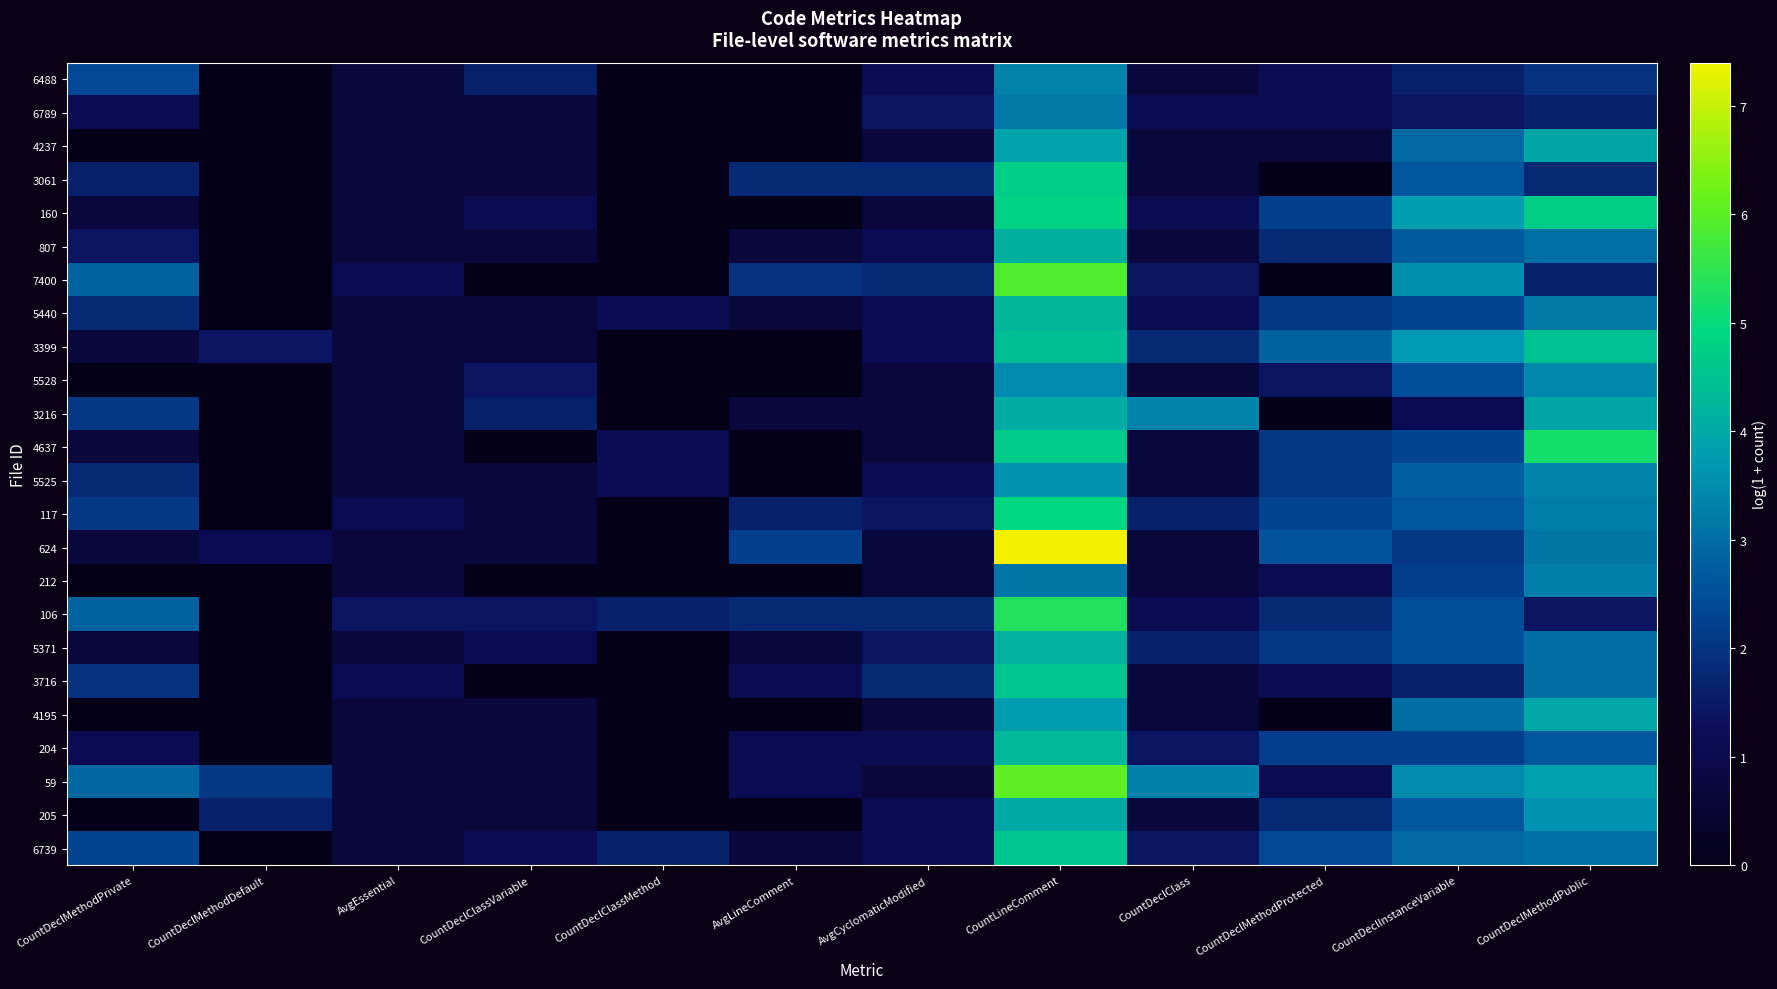

Reading left to right, extract all data points from this chart.

6488: CountDeclMethodPrivate=2.4	CountDeclMethodDefault=0.0	AvgEssential=0.7	CountDeclClassVariable=1.6	CountDeclClassMethod=0.0	AvgLineComment=0.0	AvgCyclomaticModified=1.1	CountLineComment=3.3	CountDeclClass=0.7	CountDeclMethodProtected=1.1	CountDeclInstanceVariable=1.6	CountDeclMethodPublic=1.9
6789: CountDeclMethodPrivate=1.1	CountDeclMethodDefault=0.0	AvgEssential=0.7	CountDeclClassVariable=0.7	CountDeclClassMethod=0.0	AvgLineComment=0.0	AvgCyclomaticModified=1.4	CountLineComment=3.2	CountDeclClass=1.1	CountDeclMethodProtected=1.1	CountDeclInstanceVariable=1.4	CountDeclMethodPublic=1.6
4237: CountDeclMethodPrivate=0.0	CountDeclMethodDefault=0.0	AvgEssential=0.7	CountDeclClassVariable=0.7	CountDeclClassMethod=0.0	AvgLineComment=0.0	AvgCyclomaticModified=0.7	CountLineComment=3.9	CountDeclClass=0.7	CountDeclMethodProtected=0.7	CountDeclInstanceVariable=2.9	CountDeclMethodPublic=3.9
3061: CountDeclMethodPrivate=1.6	CountDeclMethodDefault=0.0	AvgEssential=0.7	CountDeclClassVariable=0.7	CountDeclClassMethod=0.0	AvgLineComment=1.8	AvgCyclomaticModified=1.8	CountLineComment=4.7	CountDeclClass=0.7	CountDeclMethodProtected=0.0	CountDeclInstanceVariable=2.6	CountDeclMethodPublic=1.8
160: CountDeclMethodPrivate=0.7	CountDeclMethodDefault=0.0	AvgEssential=0.7	CountDeclClassVariable=1.1	CountDeclClassMethod=0.0	AvgLineComment=0.0	AvgCyclomaticModified=0.7	CountLineComment=4.8	CountDeclClass=1.1	CountDeclMethodProtected=2.2	CountDeclInstanceVariable=3.8	CountDeclMethodPublic=4.7
807: CountDeclMethodPrivate=1.4	CountDeclMethodDefault=0.0	AvgEssential=0.7	CountDeclClassVariable=0.7	CountDeclClassMethod=0.0	AvgLineComment=0.7	AvgCyclomaticModified=1.1	CountLineComment=4.2	CountDeclClass=0.7	CountDeclMethodProtected=1.8	CountDeclInstanceVariable=2.7	CountDeclMethodPublic=3.0
7400: CountDeclMethodPrivate=2.8	CountDeclMethodDefault=0.0	AvgEssential=1.1	CountDeclClassVariable=0.0	CountDeclClassMethod=0.0	AvgLineComment=1.9	AvgCyclomaticModified=1.8	CountLineComment=5.9	CountDeclClass=1.4	CountDeclMethodProtected=0.0	CountDeclInstanceVariable=3.6	CountDeclMethodPublic=1.6
5440: CountDeclMethodPrivate=1.8	CountDeclMethodDefault=0.0	AvgEssential=0.7	CountDeclClassVariable=0.7	CountDeclClassMethod=1.1	AvgLineComment=0.7	AvgCyclomaticModified=1.1	CountLineComment=4.3	CountDeclClass=1.1	CountDeclMethodProtected=2.1	CountDeclInstanceVariable=2.3	CountDeclMethodPublic=3.2
3399: CountDeclMethodPrivate=0.7	CountDeclMethodDefault=1.4	AvgEssential=0.7	CountDeclClassVariable=0.7	CountDeclClassMethod=0.0	AvgLineComment=0.0	AvgCyclomaticModified=1.1	CountLineComment=4.4	CountDeclClass=1.8	CountDeclMethodProtected=2.8	CountDeclInstanceVariable=3.7	CountDeclMethodPublic=4.5
5528: CountDeclMethodPrivate=0.0	CountDeclMethodDefault=0.0	AvgEssential=0.7	CountDeclClassVariable=1.4	CountDeclClassMethod=0.0	AvgLineComment=0.0	AvgCyclomaticModified=0.7	CountLineComment=3.5	CountDeclClass=0.7	CountDeclMethodProtected=1.4	CountDeclInstanceVariable=2.5	CountDeclMethodPublic=3.4
3216: CountDeclMethodPrivate=2.1	CountDeclMethodDefault=0.0	AvgEssential=0.7	CountDeclClassVariable=1.6	CountDeclClassMethod=0.0	AvgLineComment=0.7	AvgCyclomaticModified=0.7	CountLineComment=4.1	CountDeclClass=3.4	CountDeclMethodProtected=0.0	CountDeclInstanceVariable=1.1	CountDeclMethodPublic=4.0
4637: CountDeclMethodPrivate=0.7	CountDeclMethodDefault=0.0	AvgEssential=0.7	CountDeclClassVariable=0.0	CountDeclClassMethod=1.1	AvgLineComment=0.0	AvgCyclomaticModified=0.7	CountLineComment=4.7	CountDeclClass=0.7	CountDeclMethodProtected=2.1	CountDeclInstanceVariable=2.3	CountDeclMethodPublic=5.2
5525: CountDeclMethodPrivate=1.8	CountDeclMethodDefault=0.0	AvgEssential=0.7	CountDeclClassVariable=0.7	CountDeclClassMethod=1.1	AvgLineComment=0.0	AvgCyclomaticModified=1.1	CountLineComment=3.6	CountDeclClass=0.7	CountDeclMethodProtected=2.1	CountDeclInstanceVariable=2.8	CountDeclMethodPublic=3.4
117: CountDeclMethodPrivate=2.1	CountDeclMethodDefault=0.0	AvgEssential=1.1	CountDeclClassVariable=0.7	CountDeclClassMethod=0.0	AvgLineComment=1.6	AvgCyclomaticModified=1.4	CountLineComment=4.9	CountDeclClass=1.6	CountDeclMethodProtected=2.3	CountDeclInstanceVariable=2.6	CountDeclMethodPublic=3.3
624: CountDeclMethodPrivate=0.7	CountDeclMethodDefault=1.1	AvgEssential=0.7	CountDeclClassVariable=0.7	CountDeclClassMethod=0.0	AvgLineComment=2.2	AvgCyclomaticModified=0.7	CountLineComment=7.4	CountDeclClass=0.7	CountDeclMethodProtected=2.6	CountDeclInstanceVariable=2.1	CountDeclMethodPublic=3.1
212: CountDeclMethodPrivate=0.0	CountDeclMethodDefault=0.0	AvgEssential=0.7	CountDeclClassVariable=0.0	CountDeclClassMethod=0.0	AvgLineComment=0.0	AvgCyclomaticModified=0.7	CountLineComment=3.1	CountDeclClass=0.7	CountDeclMethodProtected=1.1	CountDeclInstanceVariable=2.2	CountDeclMethodPublic=3.3
106: CountDeclMethodPrivate=2.8	CountDeclMethodDefault=0.0	AvgEssential=1.4	CountDeclClassVariable=1.4	CountDeclClassMethod=1.6	AvgLineComment=1.8	AvgCyclomaticModified=1.8	CountLineComment=5.3	CountDeclClass=1.1	CountDeclMethodProtected=1.8	CountDeclInstanceVariable=2.5	CountDeclMethodPublic=1.4
5371: CountDeclMethodPrivate=0.7	CountDeclMethodDefault=0.0	AvgEssential=0.7	CountDeclClassVariable=1.1	CountDeclClassMethod=0.0	AvgLineComment=0.7	AvgCyclomaticModified=1.4	CountLineComment=4.2	CountDeclClass=1.6	CountDeclMethodProtected=2.1	CountDeclInstanceVariable=2.5	CountDeclMethodPublic=3.0
3716: CountDeclMethodPrivate=1.9	CountDeclMethodDefault=0.0	AvgEssential=1.1	CountDeclClassVariable=0.0	CountDeclClassMethod=0.0	AvgLineComment=1.1	AvgCyclomaticModified=1.8	CountLineComment=4.6	CountDeclClass=0.7	CountDeclMethodProtected=1.1	CountDeclInstanceVariable=1.6	CountDeclMethodPublic=3.0
4195: CountDeclMethodPrivate=0.0	CountDeclMethodDefault=0.0	AvgEssential=0.7	CountDeclClassVariable=0.7	CountDeclClassMethod=0.0	AvgLineComment=0.0	AvgCyclomaticModified=0.7	CountLineComment=3.8	CountDeclClass=0.7	CountDeclMethodProtected=0.0	CountDeclInstanceVariable=3.0	CountDeclMethodPublic=4.0
204: CountDeclMethodPrivate=1.1	CountDeclMethodDefault=0.0	AvgEssential=0.7	CountDeclClassVariable=0.7	CountDeclClassMethod=0.0	AvgLineComment=1.1	AvgCyclomaticModified=1.1	CountLineComment=4.3	CountDeclClass=1.4	CountDeclMethodProtected=2.2	CountDeclInstanceVariable=2.2	CountDeclMethodPublic=2.6
59: CountDeclMethodPrivate=2.9	CountDeclMethodDefault=2.1	AvgEssential=0.7	CountDeclClassVariable=0.7	CountDeclClassMethod=0.0	AvgLineComment=1.1	AvgCyclomaticModified=0.7	CountLineComment=6.0	CountDeclClass=3.3	CountDeclMethodProtected=1.1	CountDeclInstanceVariable=3.5	CountDeclMethodPublic=3.9
205: CountDeclMethodPrivate=0.0	CountDeclMethodDefault=1.6	AvgEssential=0.7	CountDeclClassVariable=0.7	CountDeclClassMethod=0.0	AvgLineComment=0.0	AvgCyclomaticModified=1.1	CountLineComment=4.0	CountDeclClass=0.7	CountDeclMethodProtected=1.8	CountDeclInstanceVariable=2.6	CountDeclMethodPublic=3.6
6739: CountDeclMethodPrivate=2.3	CountDeclMethodDefault=0.0	AvgEssential=0.7	CountDeclClassVariable=1.1	CountDeclClassMethod=1.6	AvgLineComment=0.7	AvgCyclomaticModified=1.1	CountLineComment=4.6	CountDeclClass=1.4	CountDeclMethodProtected=2.4	CountDeclInstanceVariable=2.9	CountDeclMethodPublic=3.0